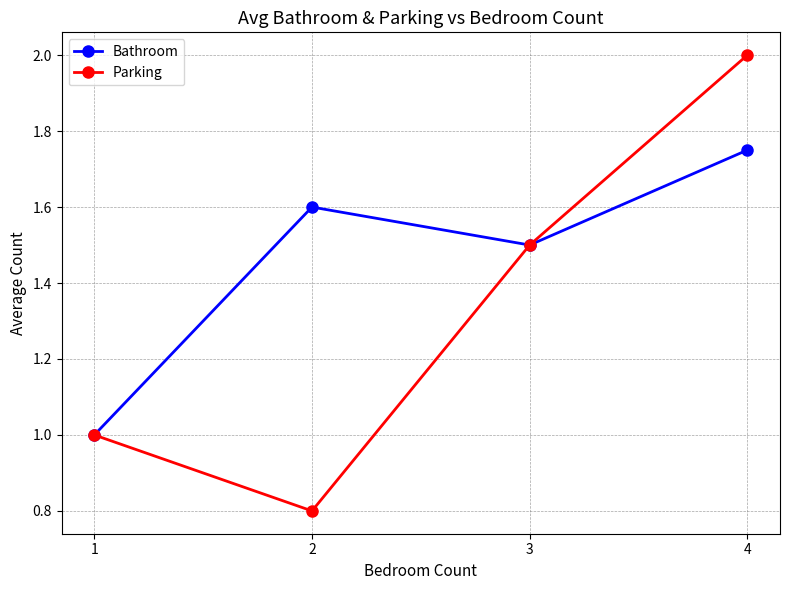

True or false: Bathroom has more than 2 points higher than both neighbors.

False